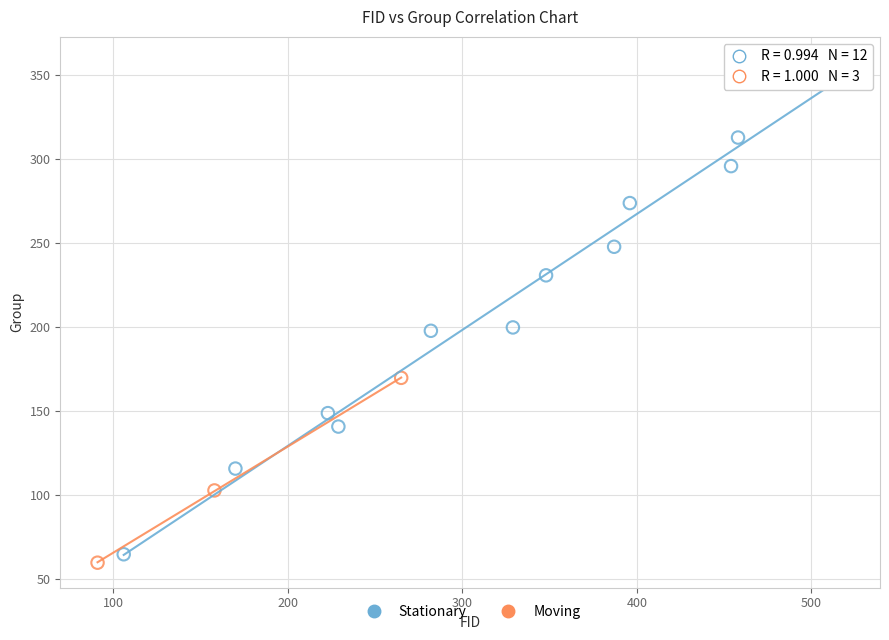

Which series contains the highest Y value?

Stationary